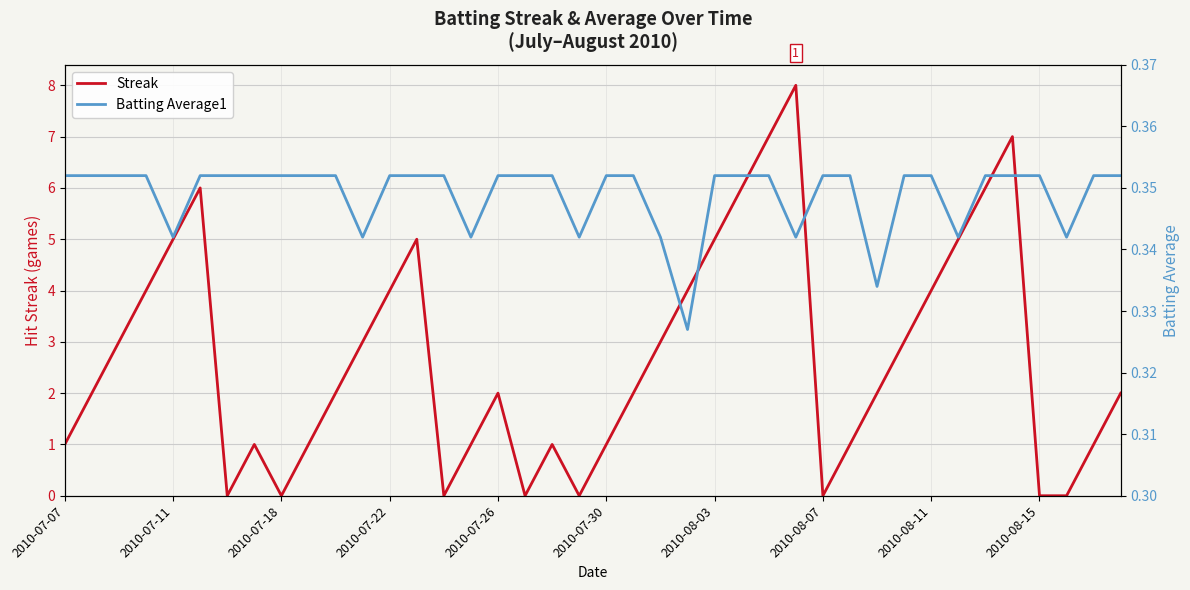

At how many categories does at least one series exceed 3?

14